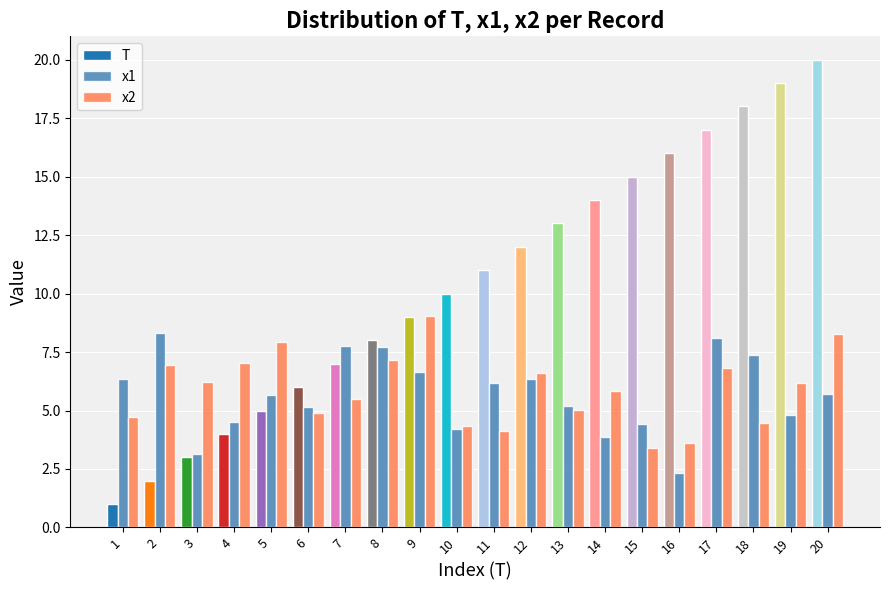

What is the spread (max minus min) of values at 14?

10.1